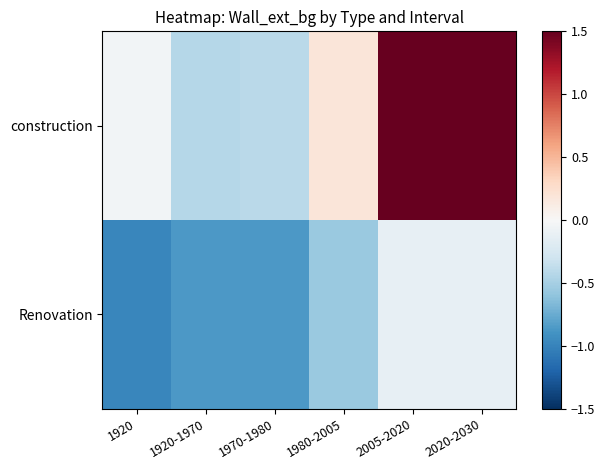

Reading left to right, what are all the values shown in this chart?

construction: 1920=-0.0	1920-1970=-0.4	1970-1980=-0.4	1980-2005=0.2	2005-2020=2.1	2020-2030=2.1
Renovation: 1920=-1.0	1920-1970=-0.9	1970-1980=-0.9	1980-2005=-0.6	2005-2020=-0.1	2020-2030=-0.1